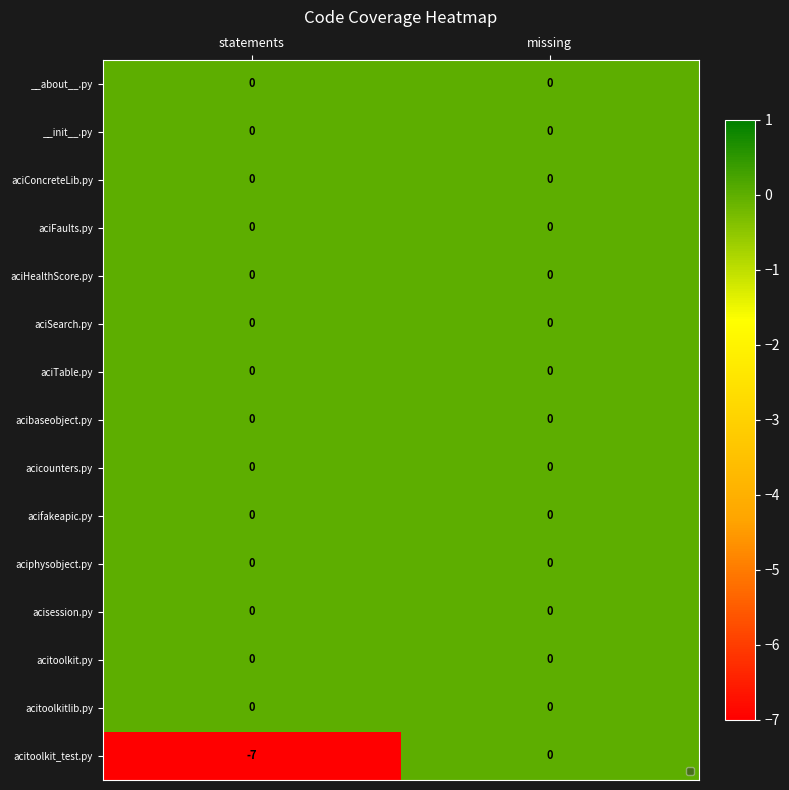

The aciphysobject.py series shows 0 at missing. True or false?

True